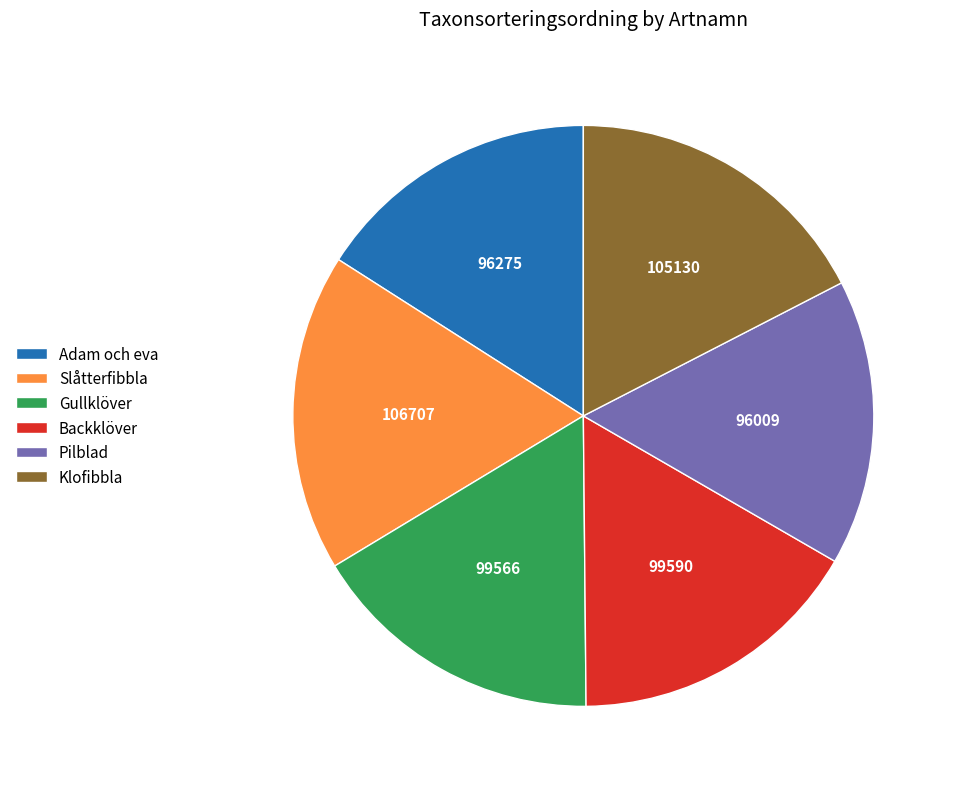

Is it true that Backklöver is 17% of the pie?

True